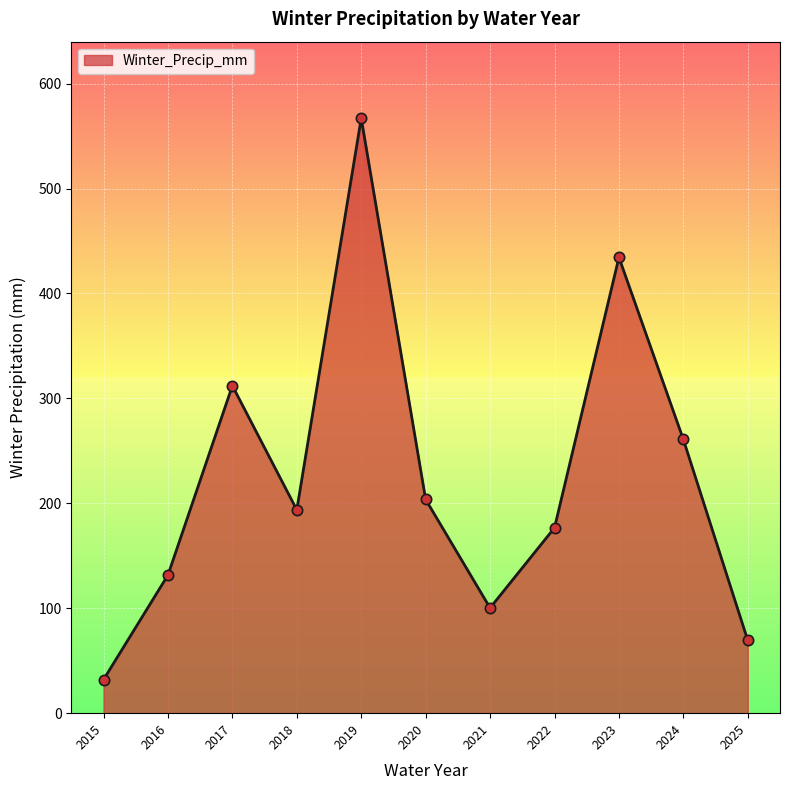

What is the change in value from 2016 to 2023?

+302.8